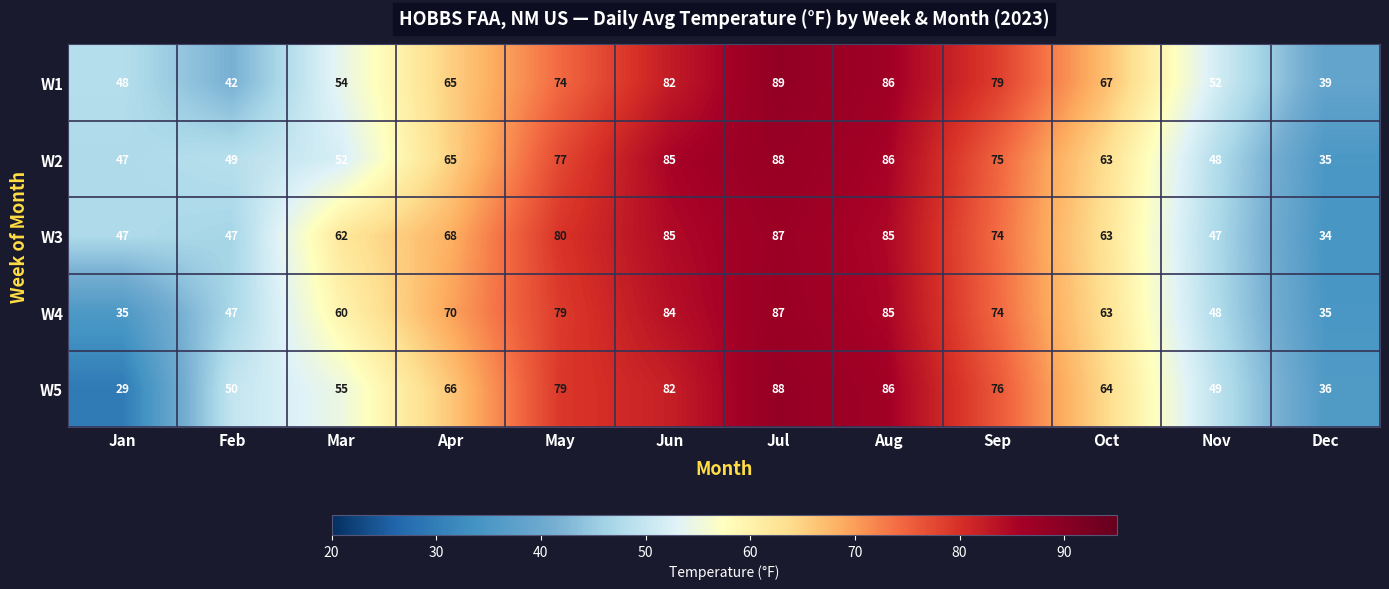

What is the smallest value displayed?

29